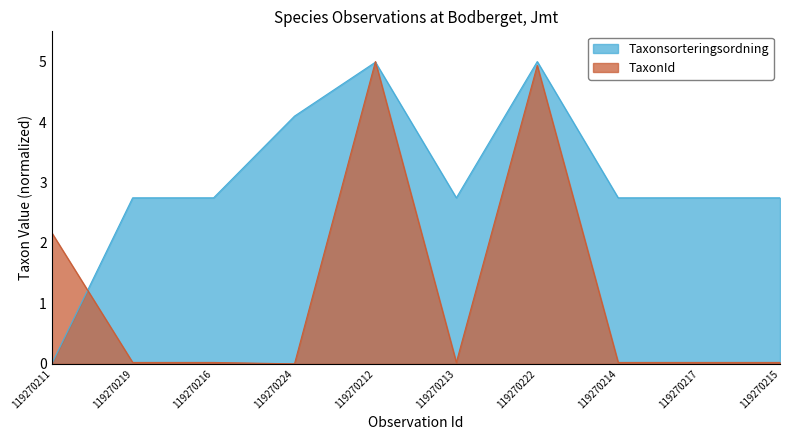

Count the number of categories in the chart.

10